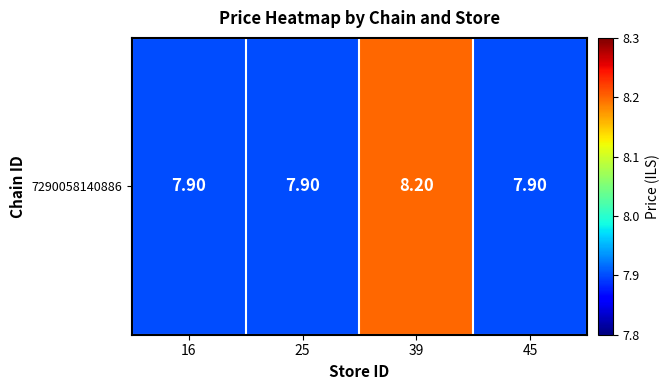

How many values are between 7 and 8?

3